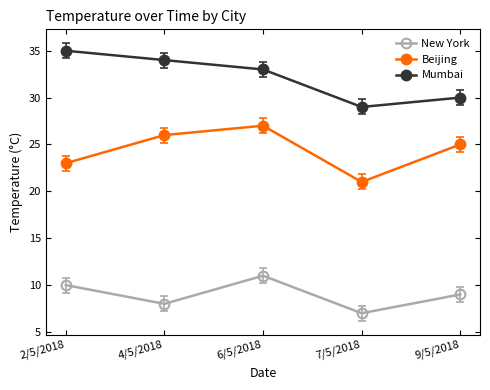

Which label corresponds to the smallest value in the chart?

7/5/2018